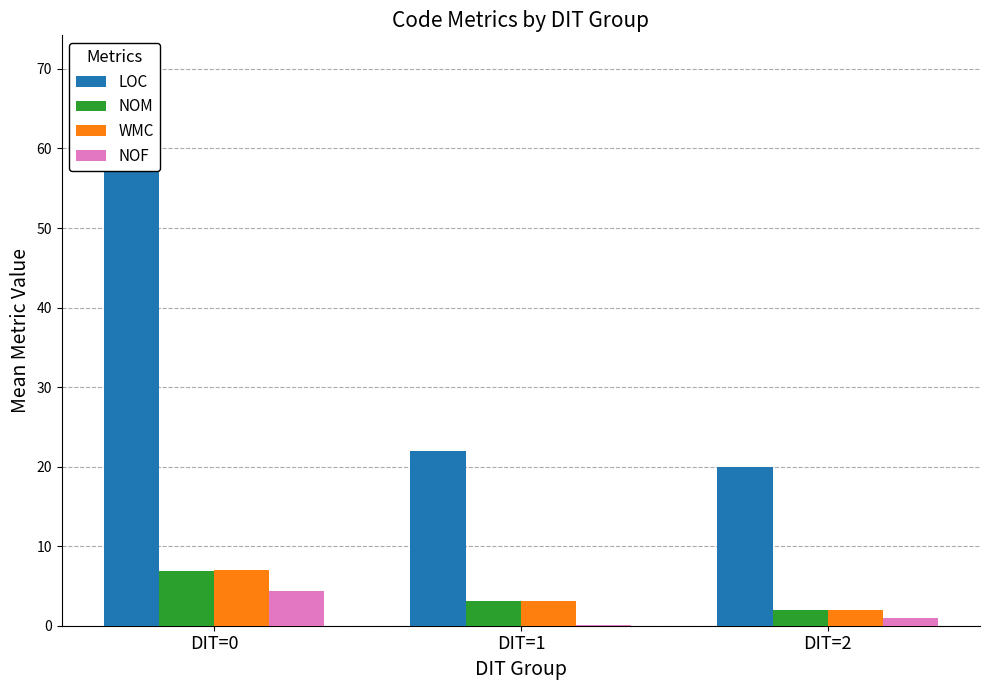

At how many categories does at least one series exceed 15?

3